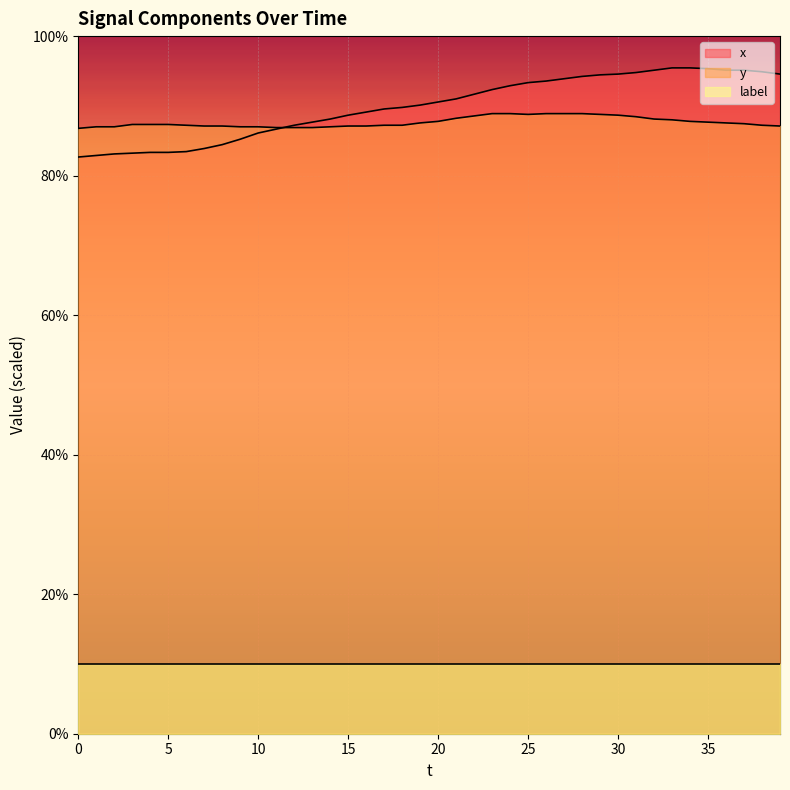

True or false: label and x cross at least once.

False